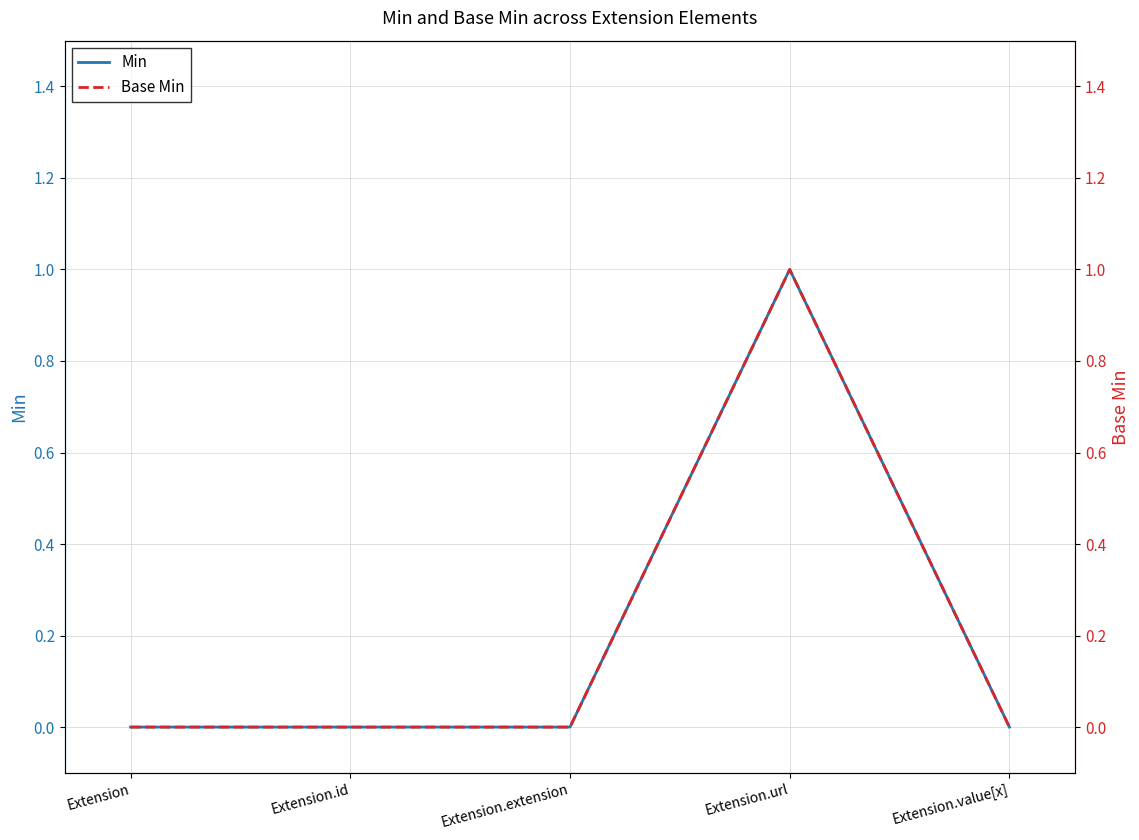

What position from the right is Extension?

5